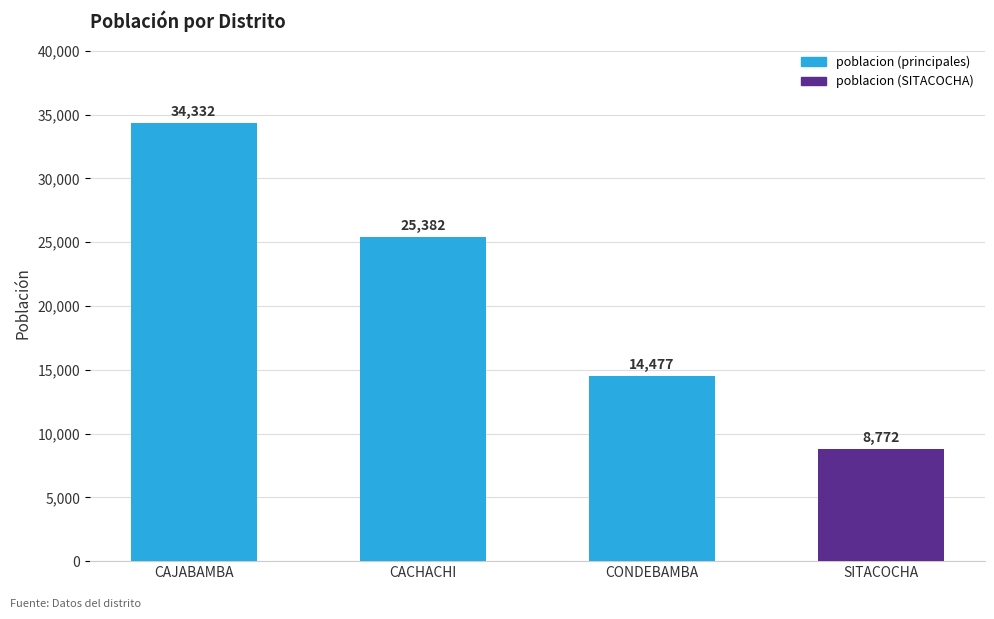

List the labels in order of value, largest first.

CAJABAMBA, CACHACHI, CONDEBAMBA, SITACOCHA